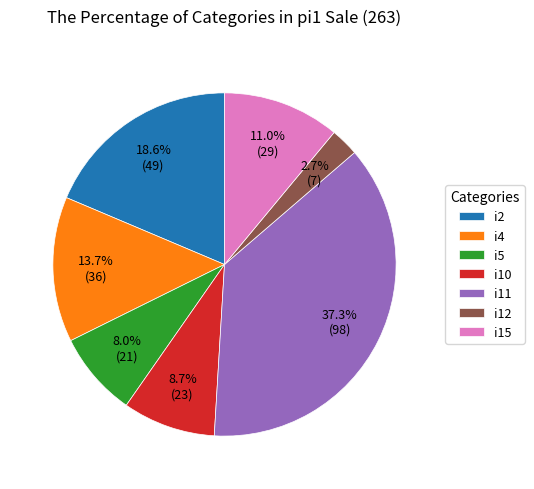

How many slices are in this pie chart?

7